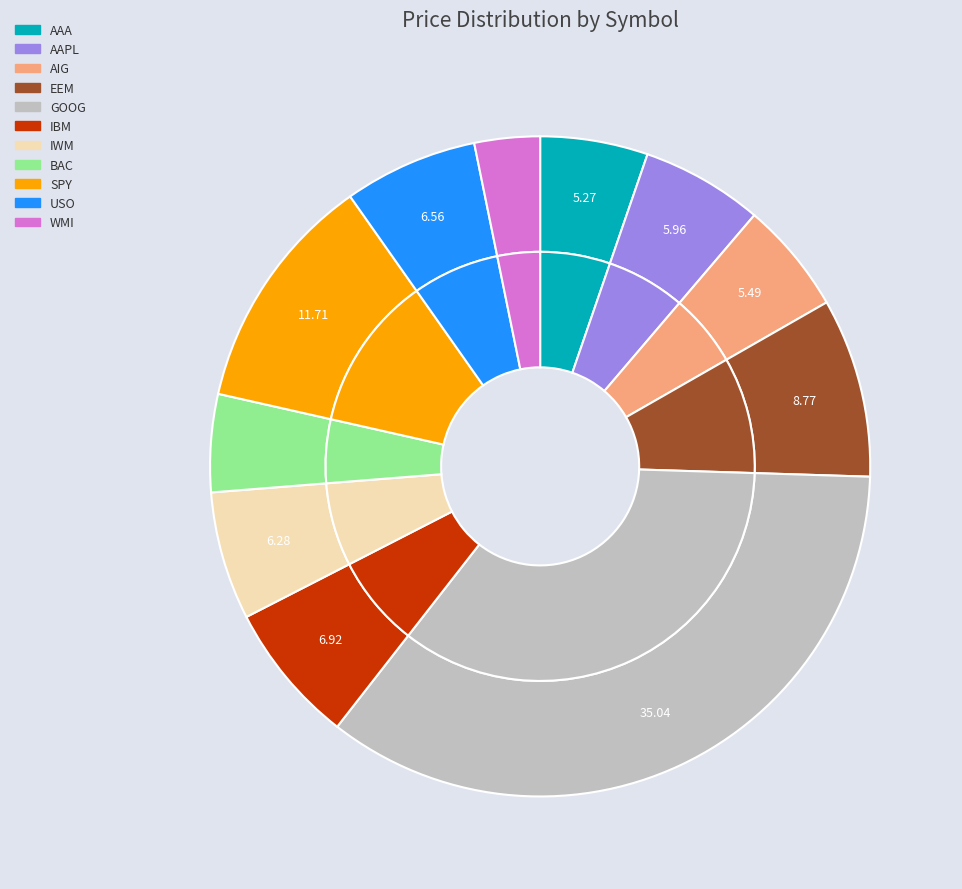

Count the number of slices in the pie.

11